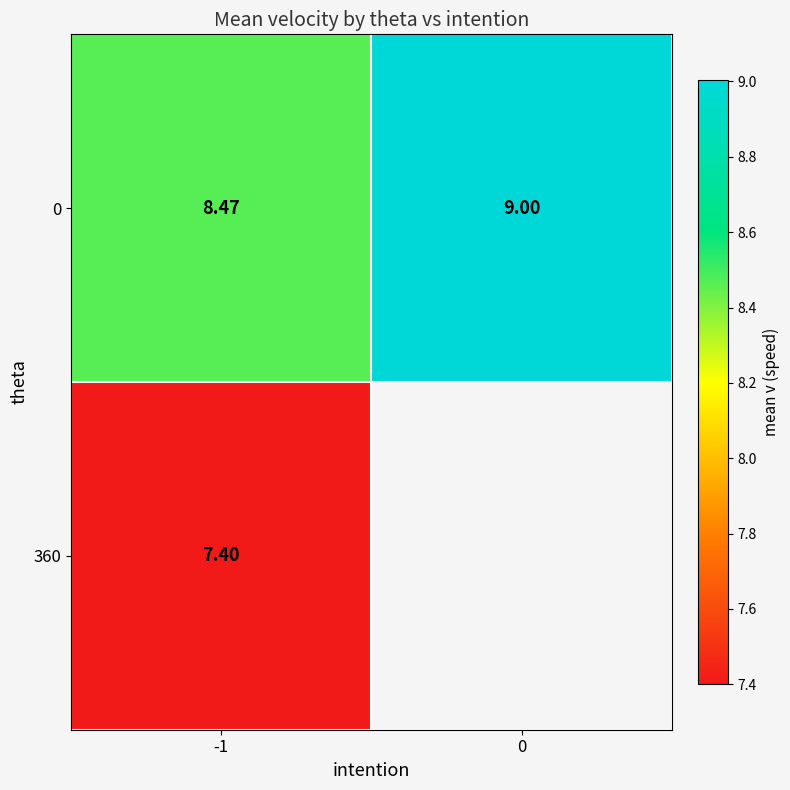

Is it true that 360 equals 7.4 at -1?

True